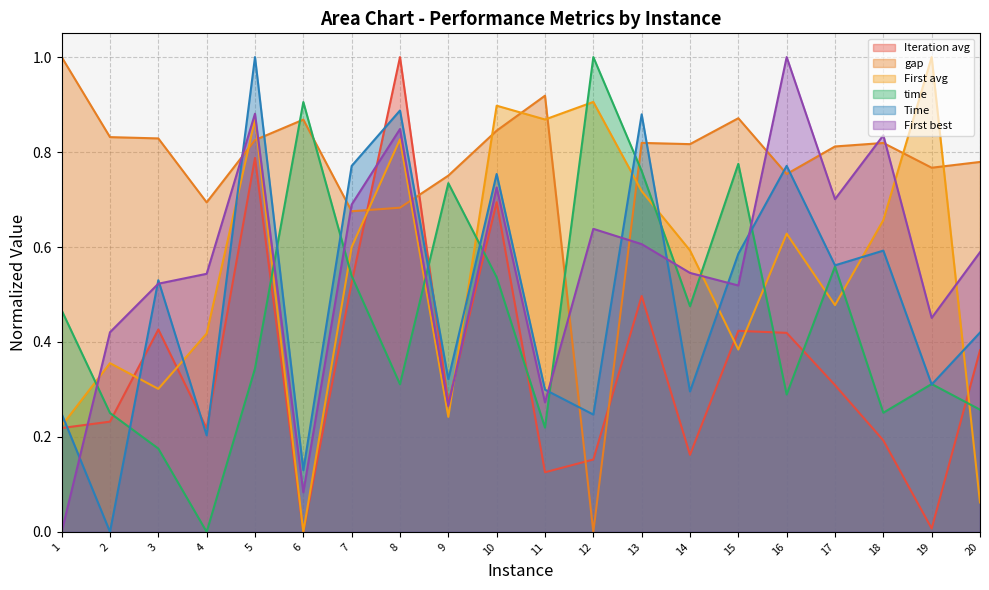

Rank the series by their maximum value, from highest to lowest.

First avg, First best, Iteration avg, Time, gap, time